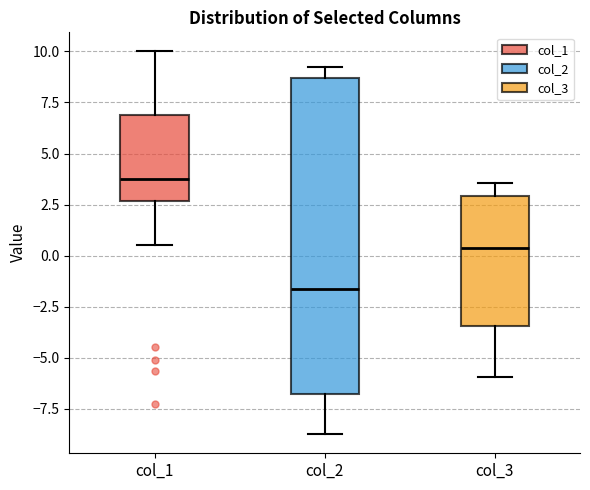

Comparing the boxes themselves (not the whiskers), which one is the tallest?

col_2